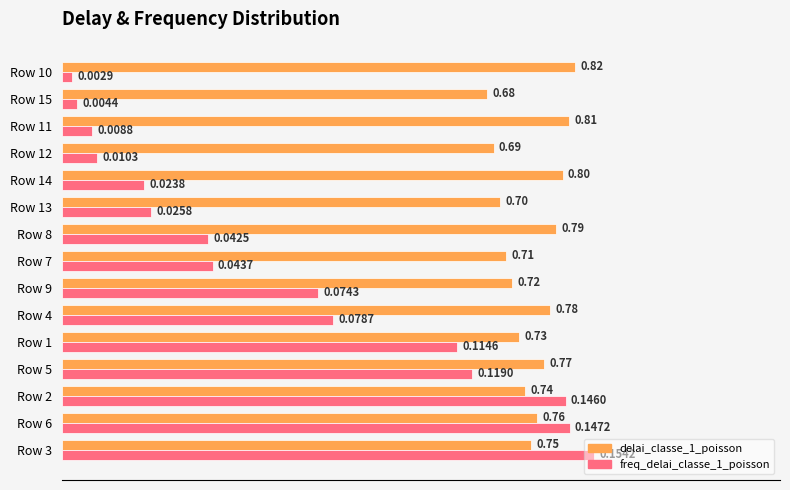

List the series in order of their overall mean, highest first.

delai_classe_1_poisson, freq_delai_classe_1_poisson